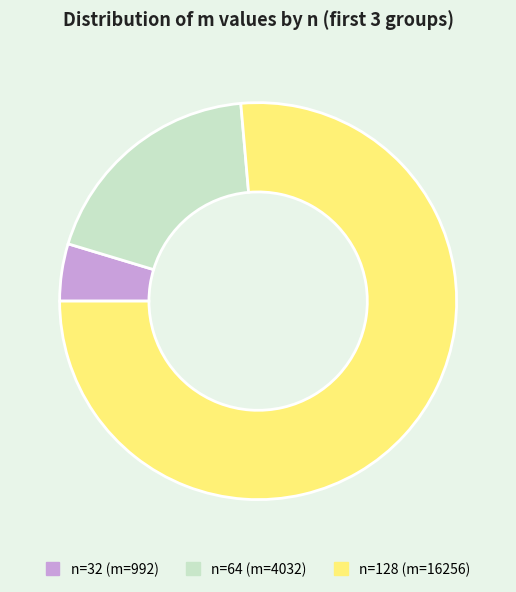

Is there any slice that represents more than half of the pie?

Yes